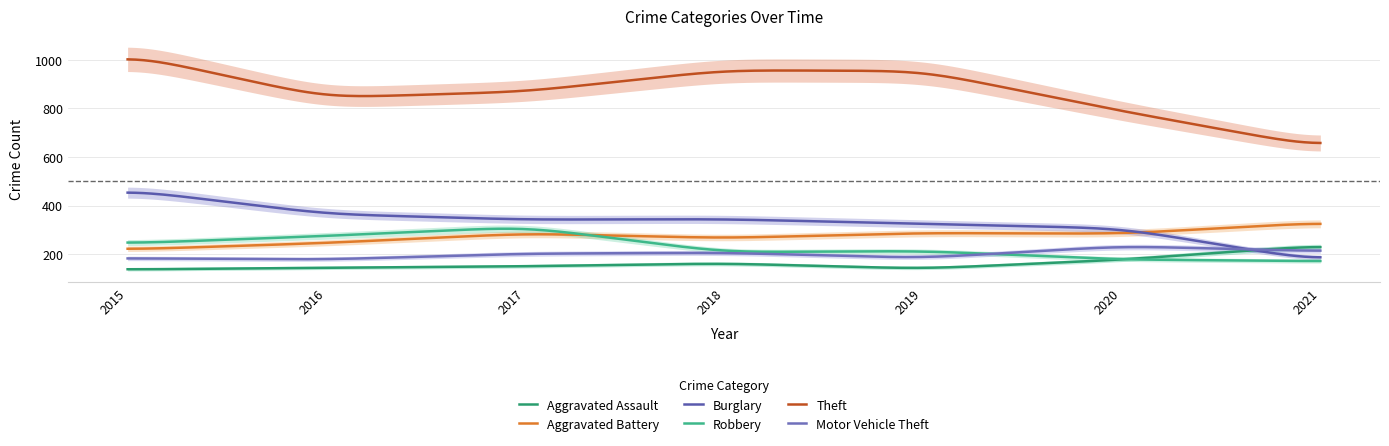

Reading left to right, transcribe all the data shown in this chart.

Aggravated Assault: 2015=137	2016=144	2017=150	2018=162	2019=140	2020=177	2021=236
Aggravated Battery: 2015=219	2016=246	2017=285	2018=266	2019=287	2020=284	2021=330
Burglary: 2015=465	2016=365	2017=342	2018=344	2019=325	2020=306	2021=171
Robbery: 2015=244	2016=275	2017=312	2018=208	2019=213	2020=178	2021=171
Theft: 2015=1023	2016=844	2017=869	2018=957	2019=954	2020=789	2021=640
Motor Vehicle Theft: 2015=183	2016=178	2017=202	2018=206	2019=184	2020=233	2021=212